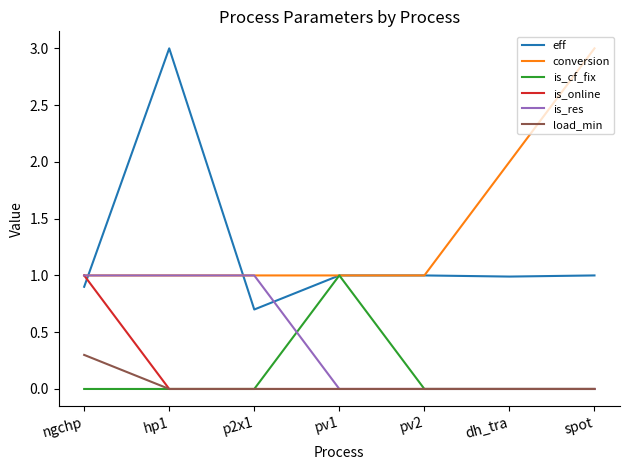

What is the difference between the maximum and minimum values in the load_min series?

0.3